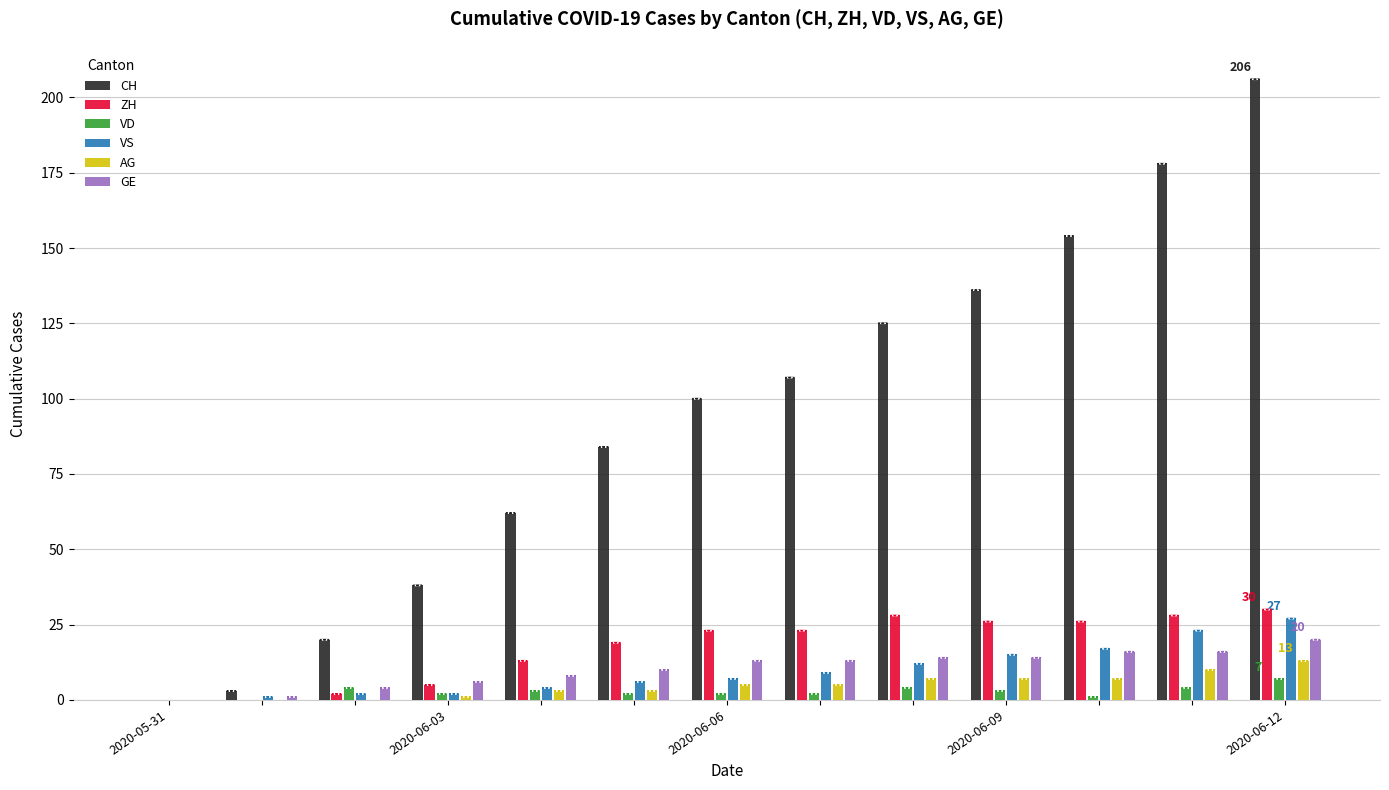

Which series has the widest spread of values?

CH